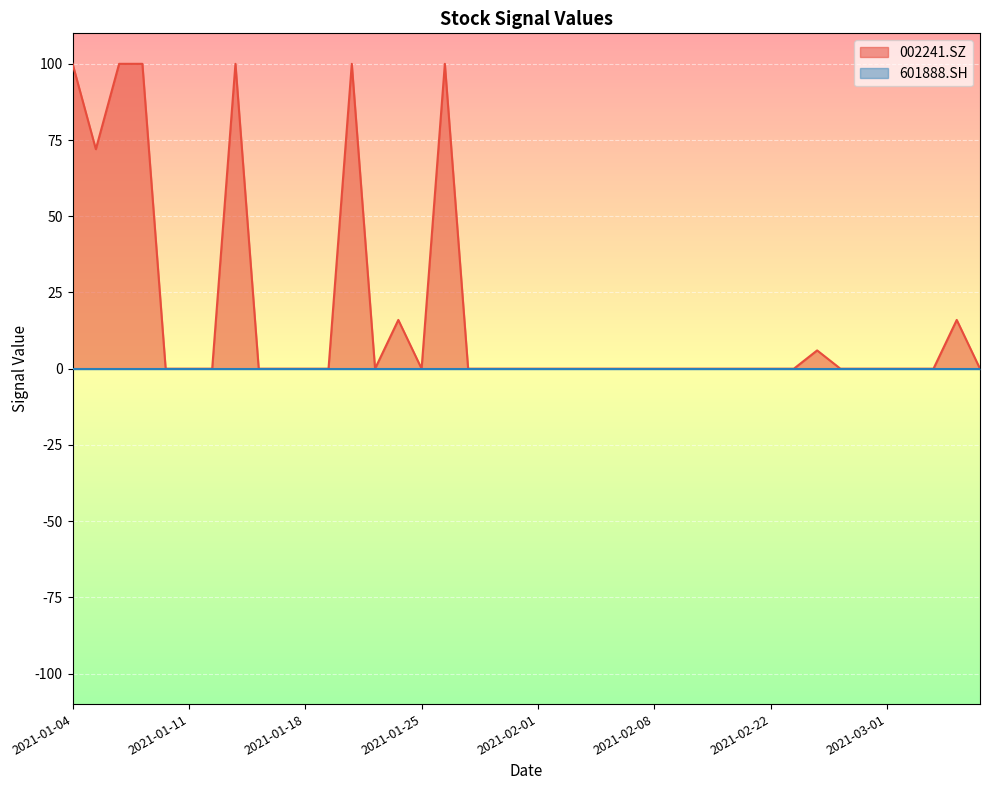

Read the value at 2021-01-07.

100